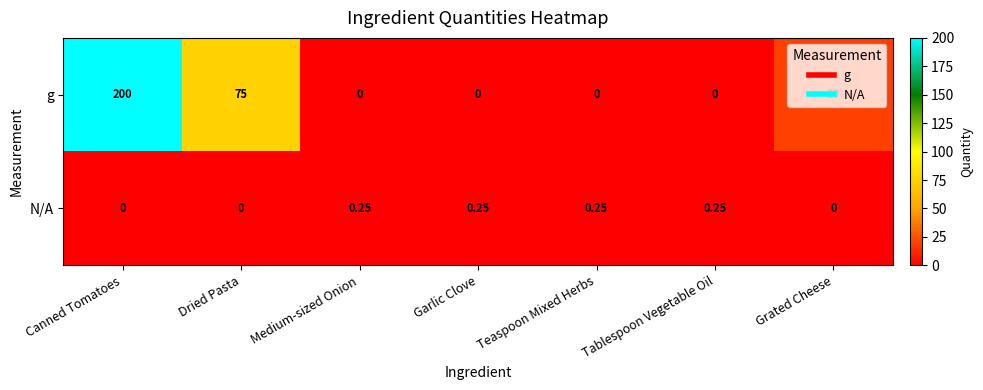

How many series are shown in this chart?

2